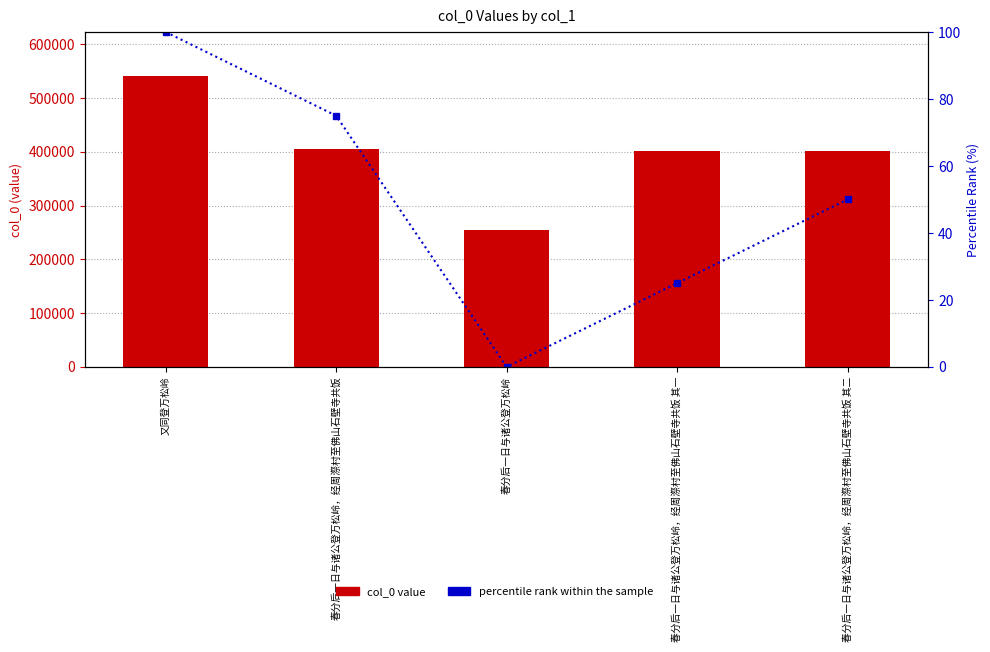

What is the sum of all percentile rank values?

250